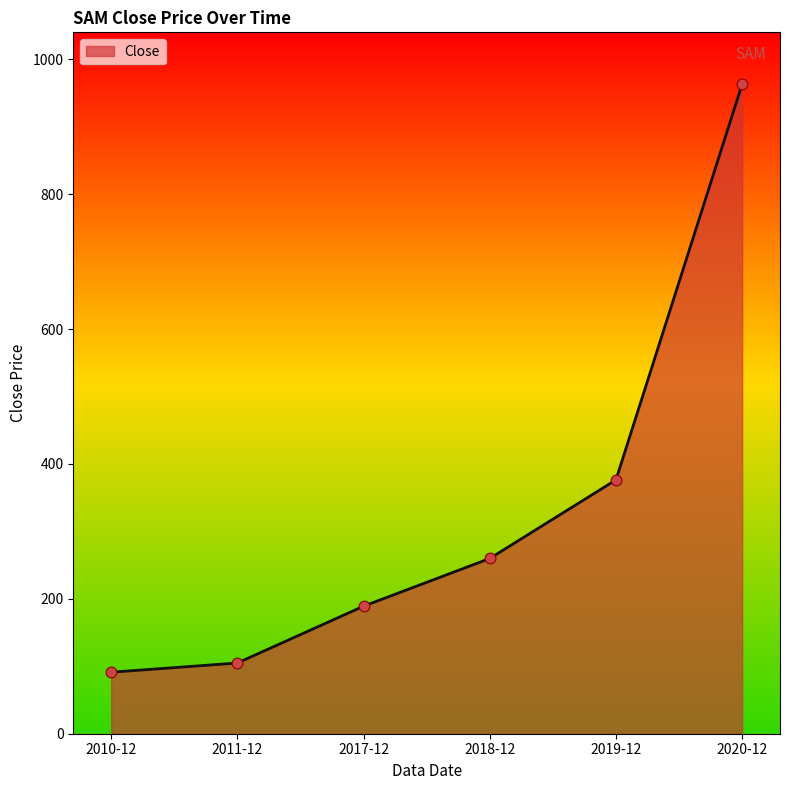

What is the change in value from 2011-12 to 2019-12?

+271.5